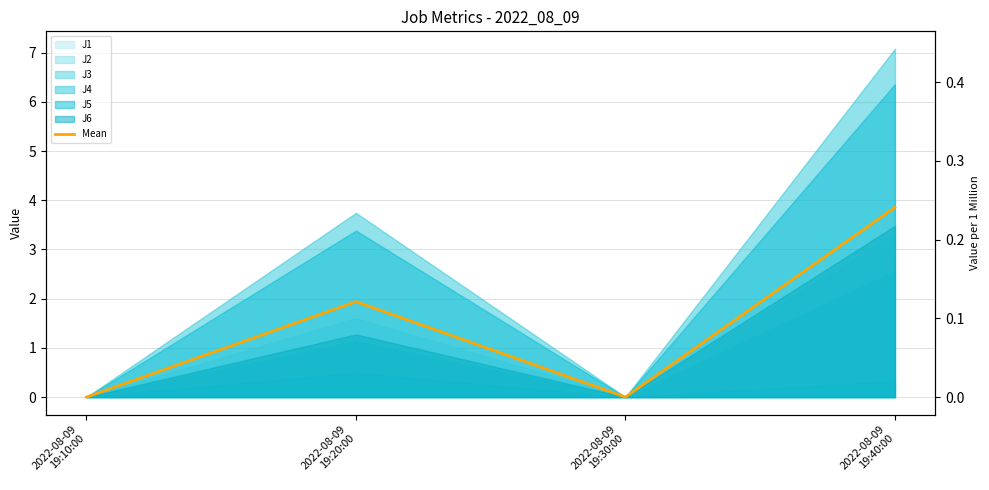

Rank the categories by value from lowest to highest.

2022-08-09
19:10:00, 2022-08-09
19:30:00, 2022-08-09
19:20:00, 2022-08-09
19:40:00